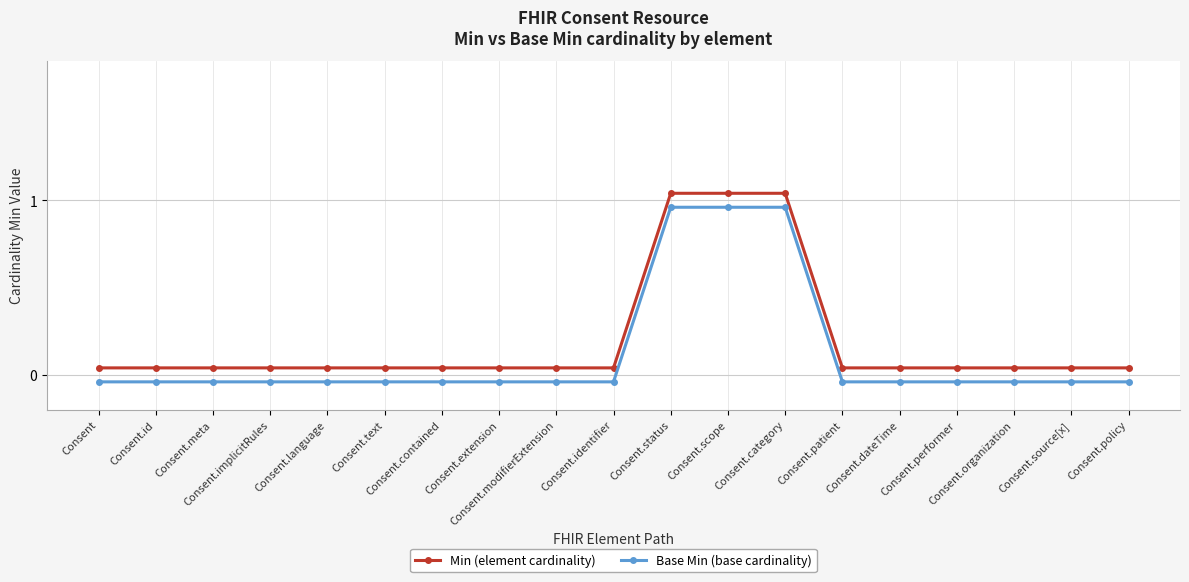

Reading left to right, what are all the values shown in this chart?

Min: Consent=0.0	Consent.id=0.0	Consent.meta=0.0	Consent.implicitRules=0.0	Consent.language=0.0	Consent.text=0.0	Consent.contained=0.0	Consent.extension=0.0	Consent.modifierExtension=0.0	Consent.identifier=0.0	Consent.status=1.0	Consent.scope=1.0	Consent.category=1.0	Consent.patient=0.0	Consent.dateTime=0.0	Consent.performer=0.0	Consent.organization=0.0	Consent.source[x]=0.0	Consent.policy=0.0
Base Min: Consent=-0.0	Consent.id=-0.0	Consent.meta=-0.0	Consent.implicitRules=-0.0	Consent.language=-0.0	Consent.text=-0.0	Consent.contained=-0.0	Consent.extension=-0.0	Consent.modifierExtension=-0.0	Consent.identifier=-0.0	Consent.status=1.0	Consent.scope=1.0	Consent.category=1.0	Consent.patient=-0.0	Consent.dateTime=-0.0	Consent.performer=-0.0	Consent.organization=-0.0	Consent.source[x]=-0.0	Consent.policy=-0.0